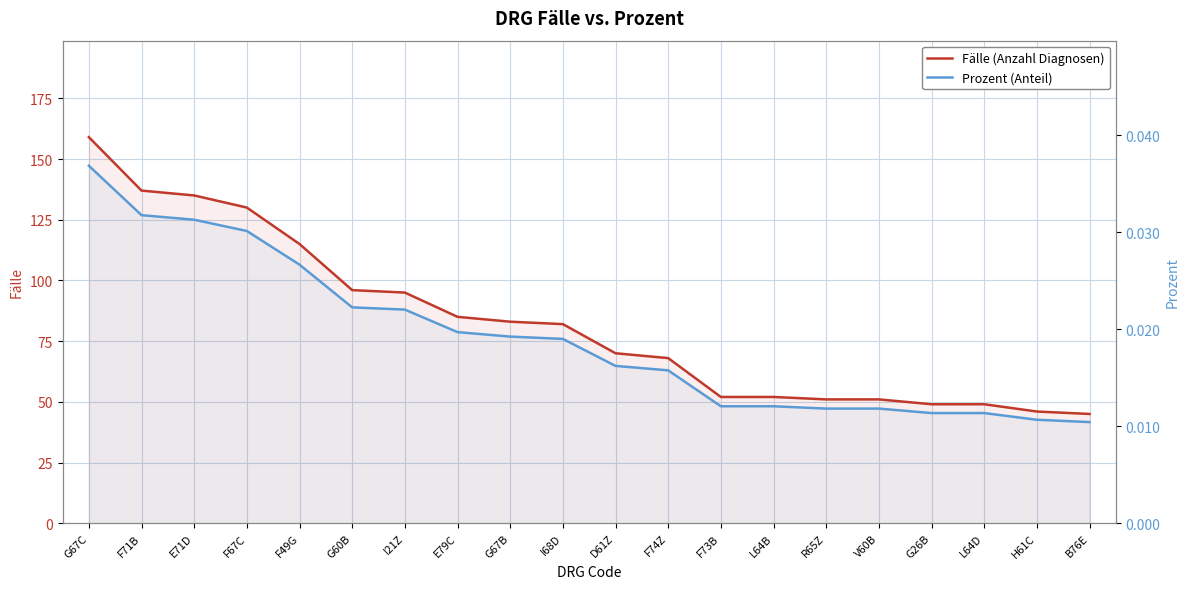

What position from the right is R65Z?

6